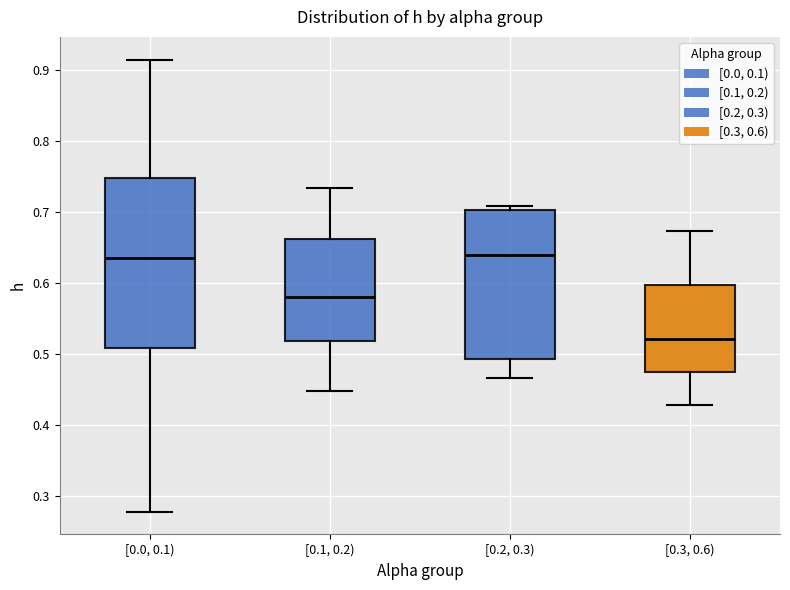

Which box's median line is the lowest?

[0.3, 0.6)